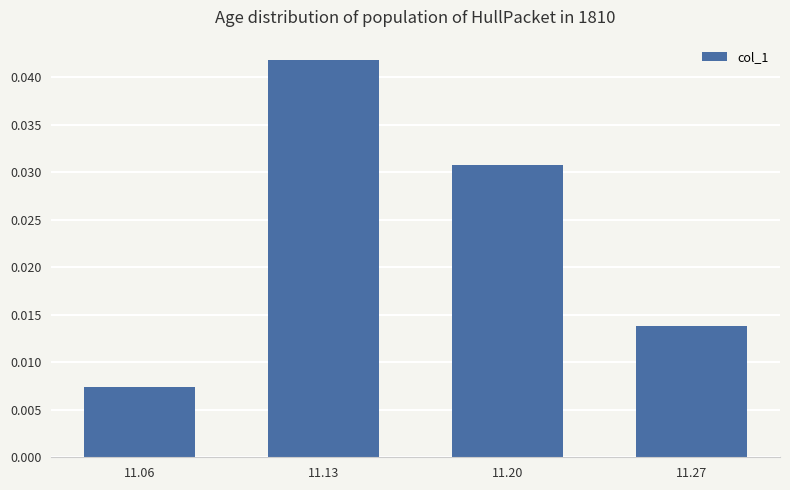

Rank the categories by value from highest to lowest.

11.13, 11.20, 11.27, 11.06